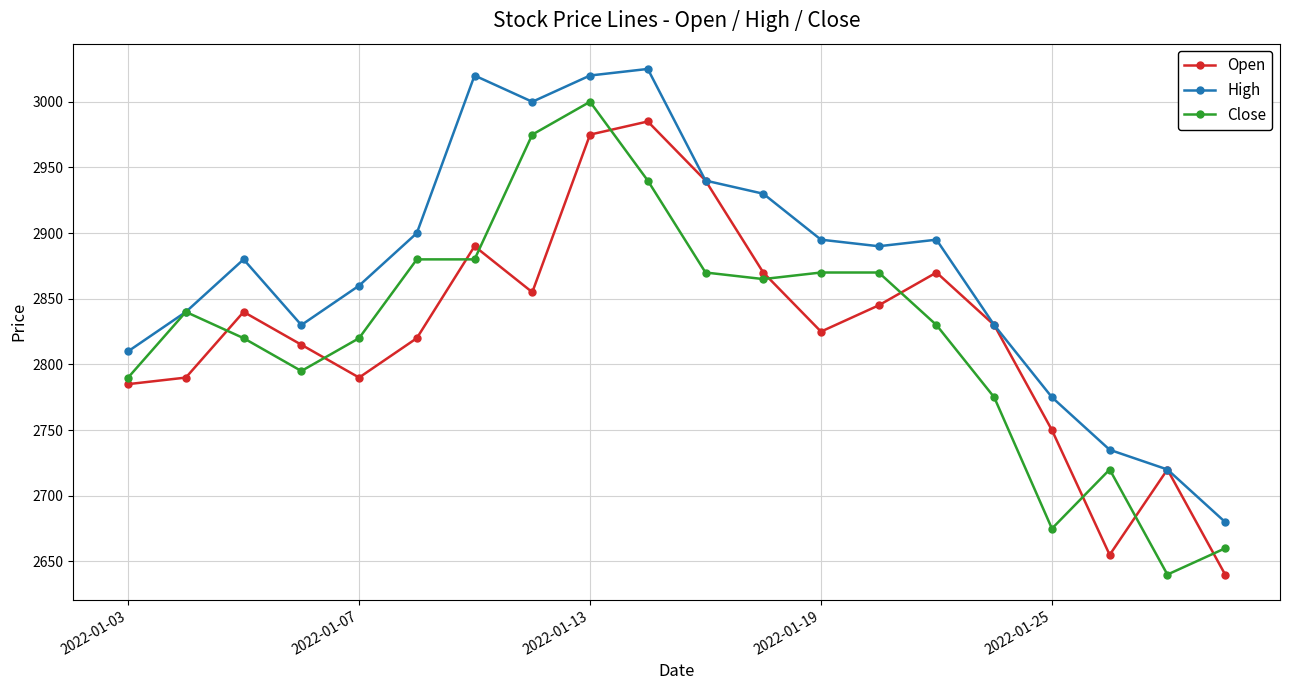

What is the difference between the maximum and minimum values in the High series?

345